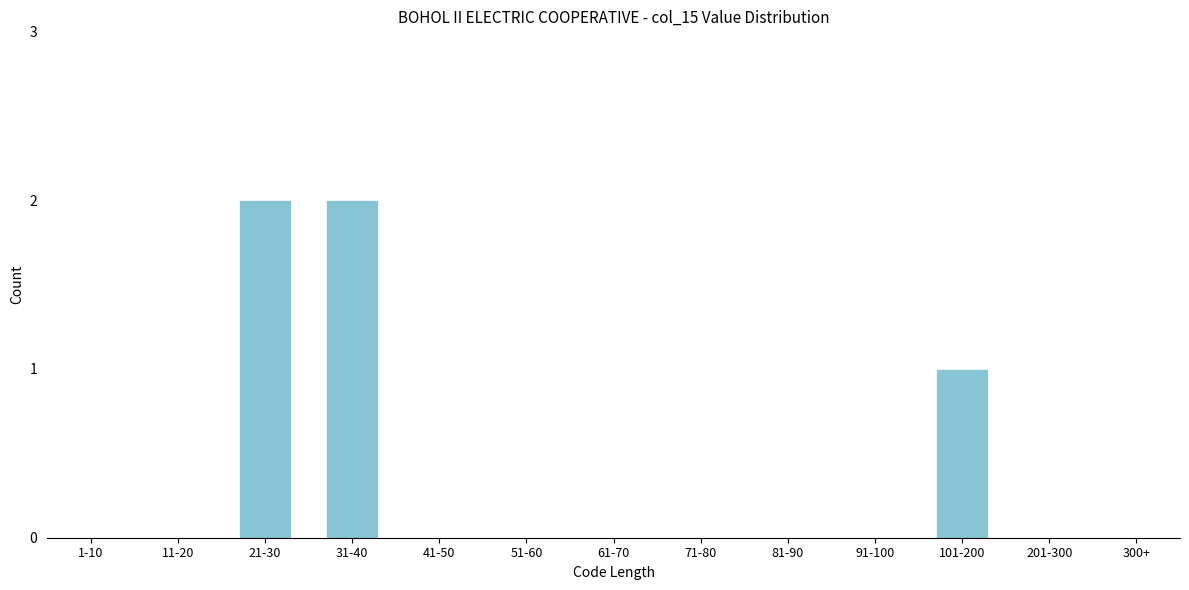

Reading left to right, what are all the values shown in this chart?

1-10=0	11-20=0	21-30=2	31-40=2	41-50=0	51-60=0	61-70=0	71-80=0	81-90=0	91-100=0	101-200=1	201-300=0	300+=0